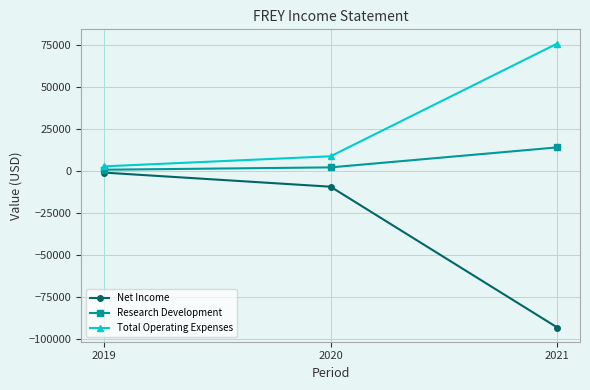

What is the difference between the highest and lowest values at 2021?

169000